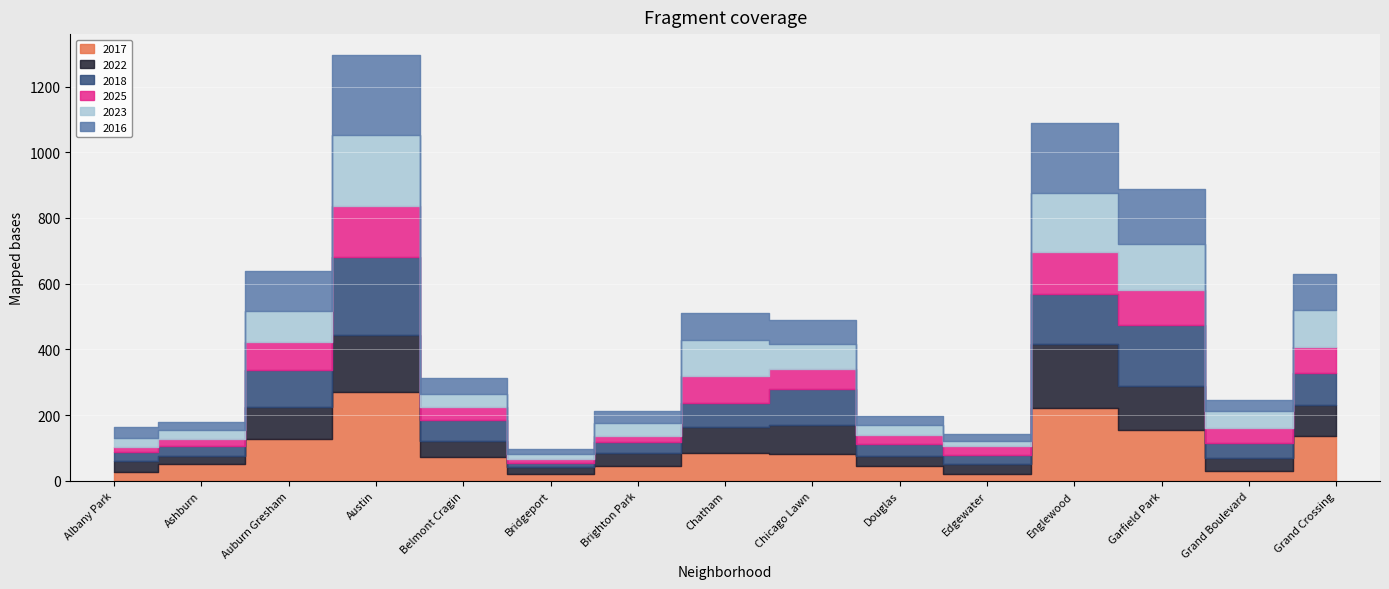

Is the value of 2017 at Belmont Cragin greater than the value of 2018 at Garfield Park?

No